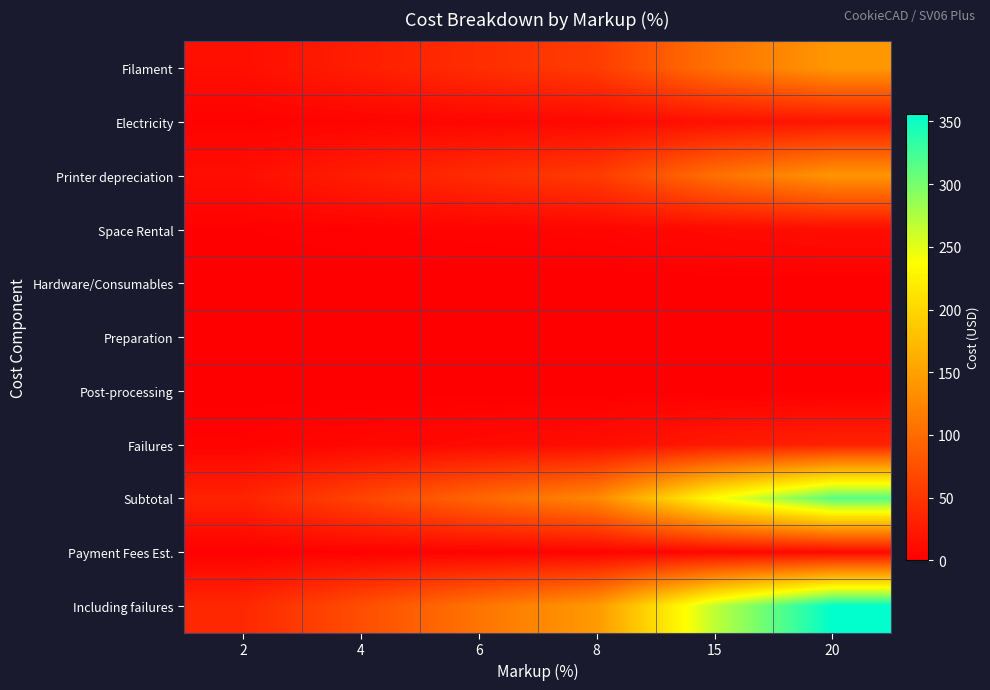

Which series changed the most between 2 and 6?

Including failures